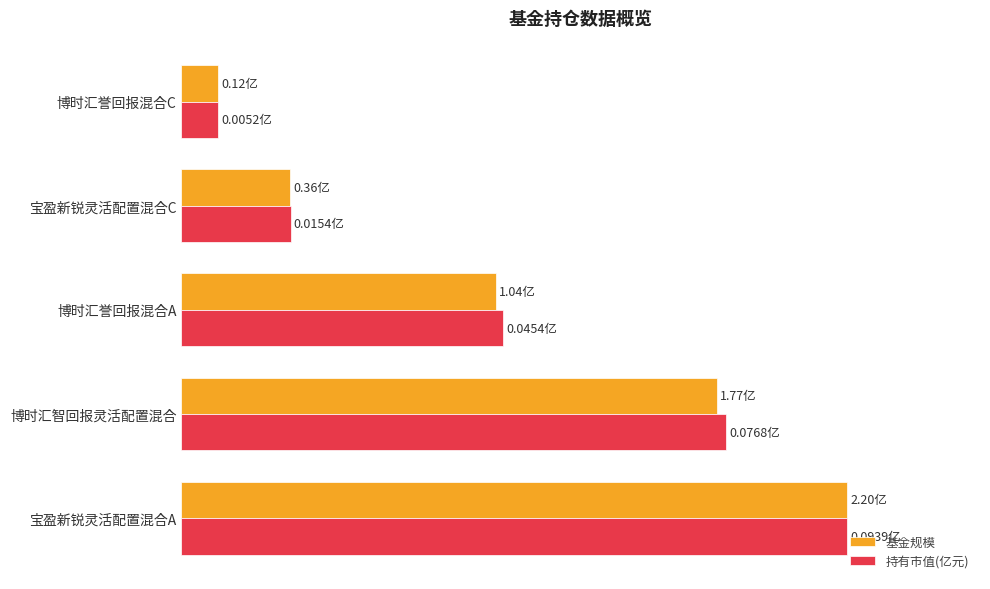

What are all the series names shown in the legend?

基金规模, 持有市值(亿元)